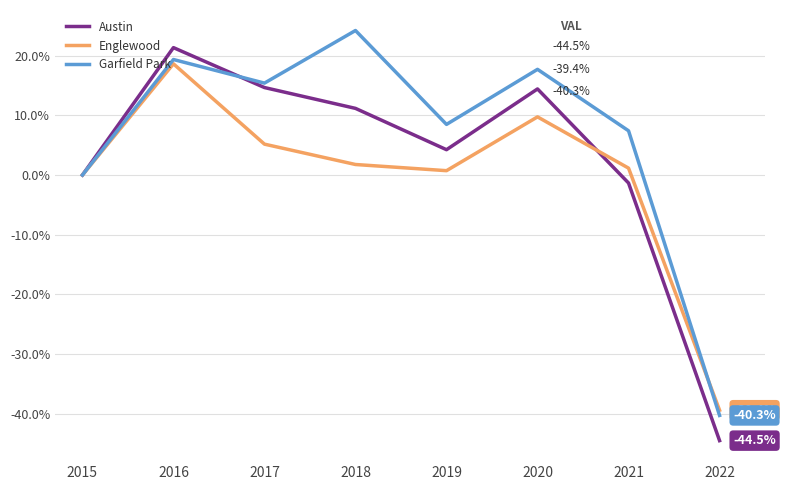

List the series in order of their overall mean, highest first.

Garfield Park, Austin, Englewood